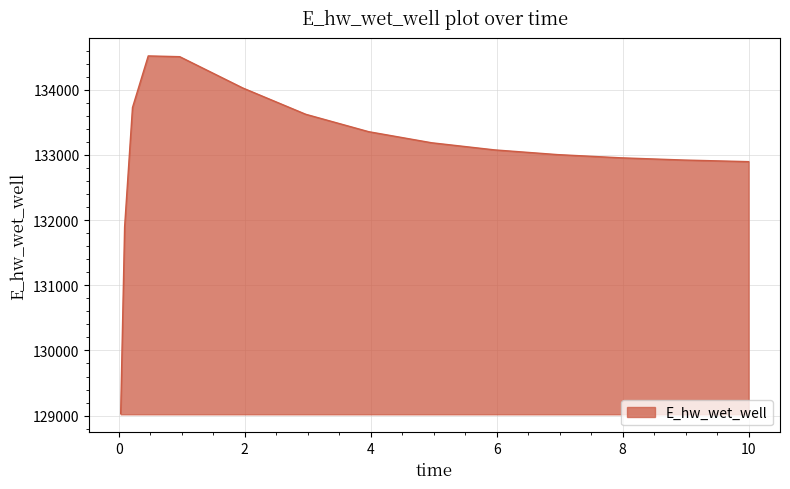

What is the minimum value shown in the chart?

129030.1